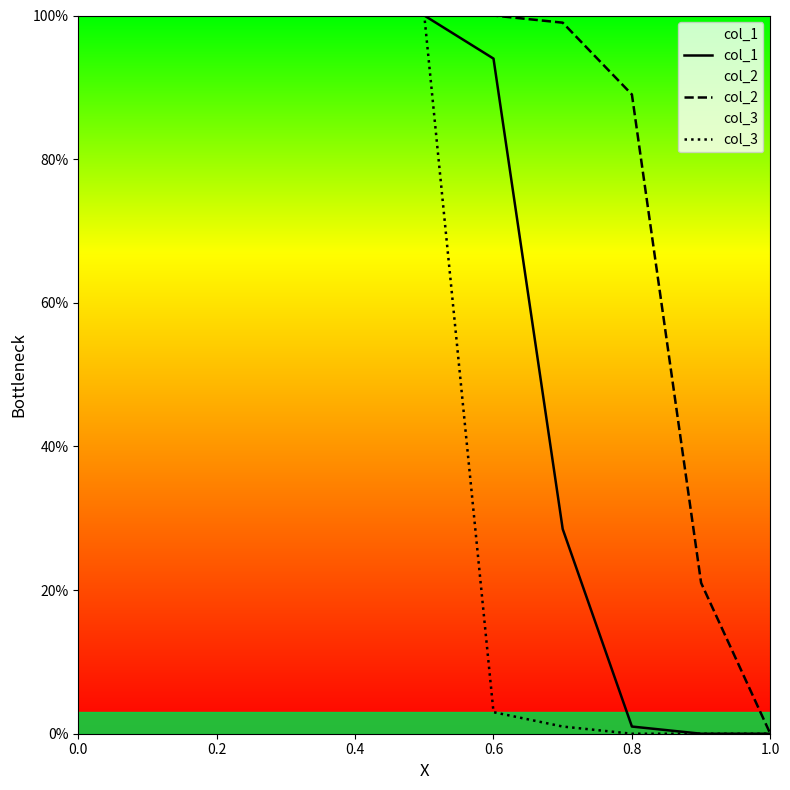

Between 0.4 and 0.6, which series saw the biggest shift?

col_3